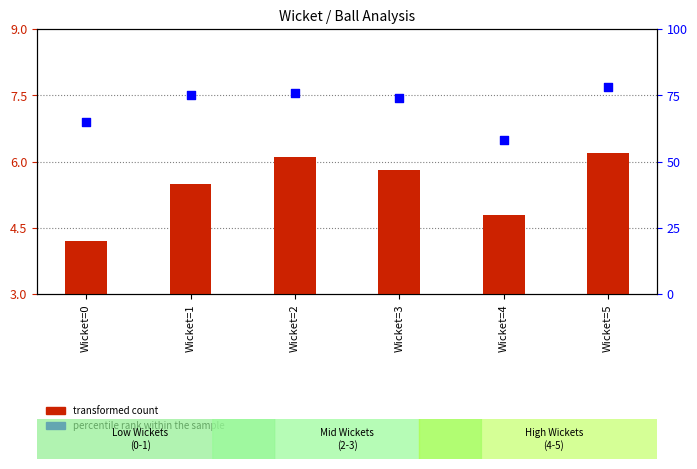

Which series reaches the maximum Y coordinate?

percentile rank within the sample